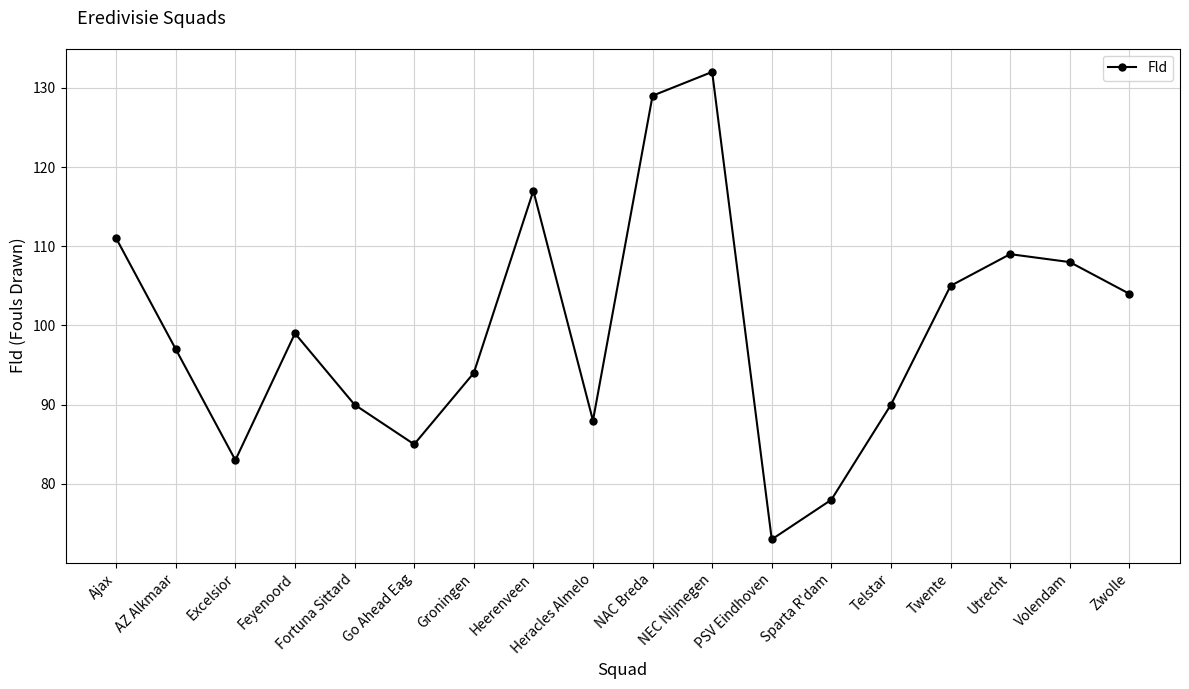

Read the value at Go Ahead Eag.

85